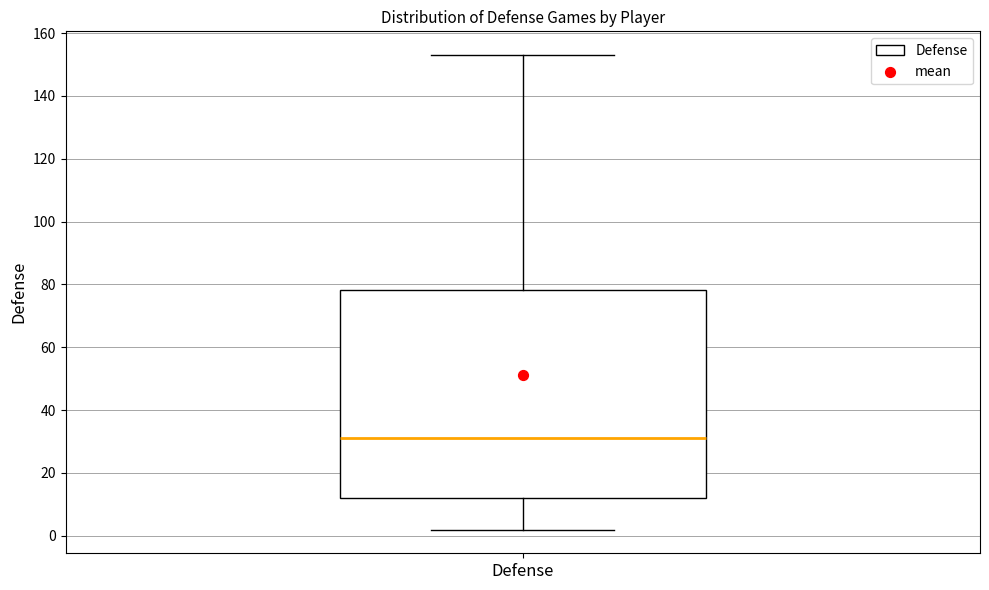

Read this box plot against the y-axis: the position of the median line, the range covered by the box, and the ends of both whiskers. The values are not printed on the chart, so give them approximately, as read against the axis.

median 32, box 12 to 78, whiskers 2 to 154